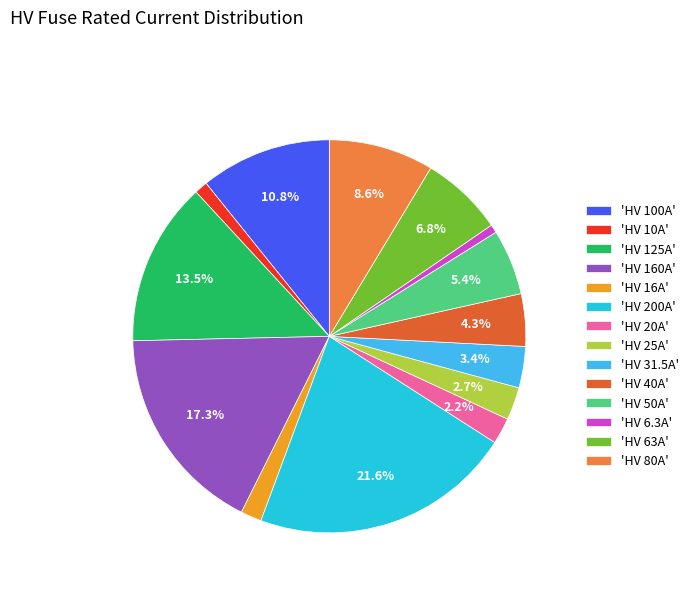

What is the smallest slice in the pie chart?

HV 6.3A